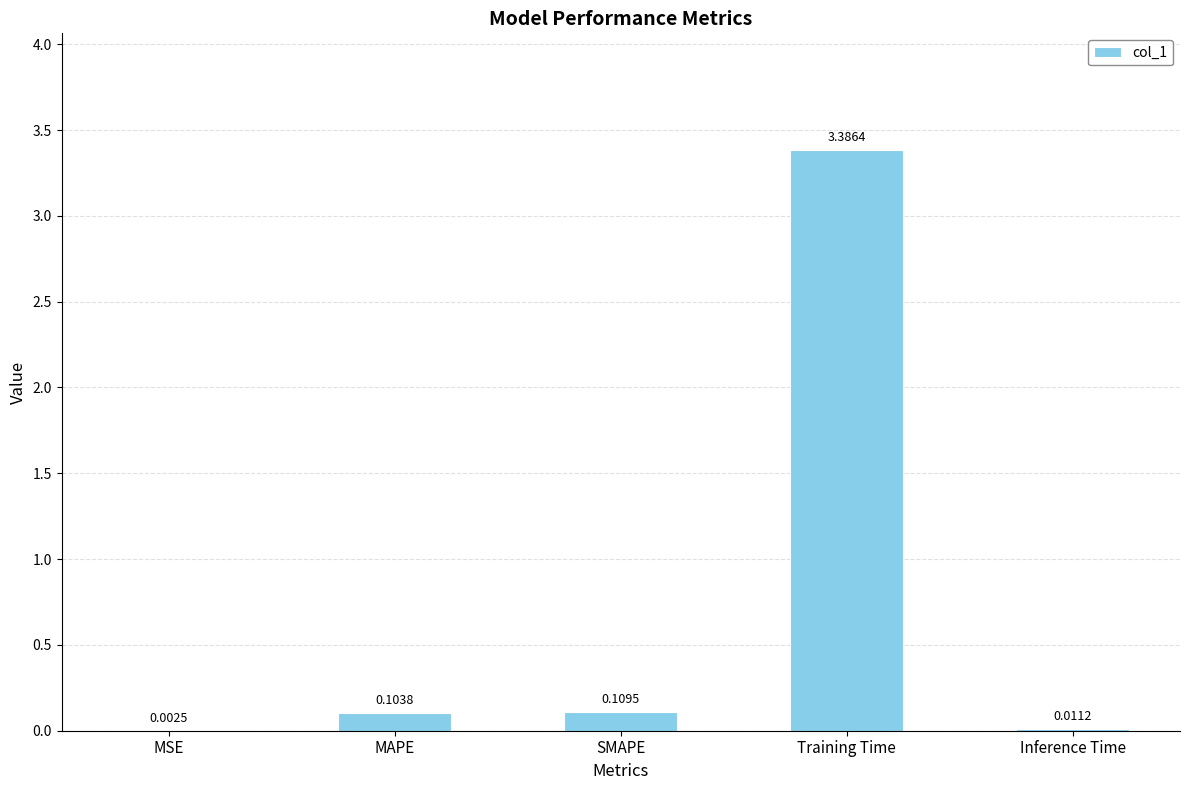

At which category does the chart reach its peak across all series?

Training Time